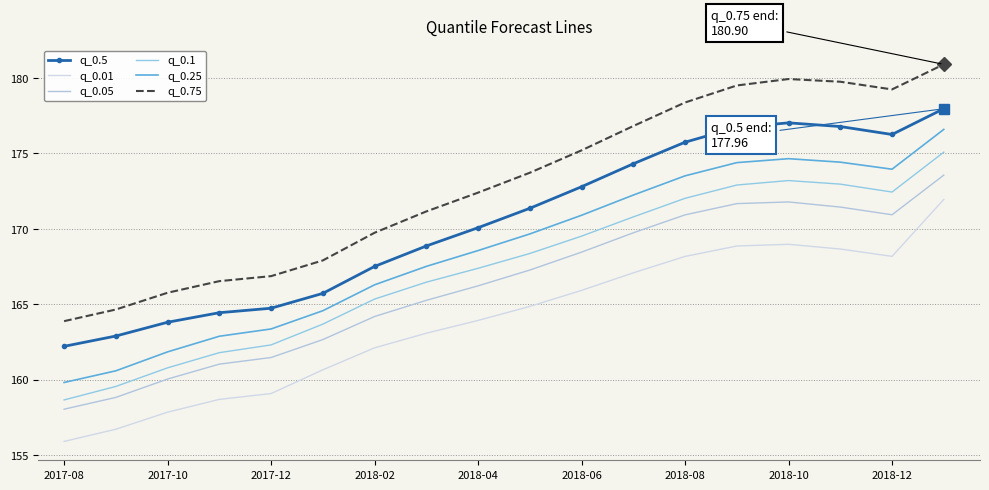

Which series has the largest total across all categories?

q_0.75